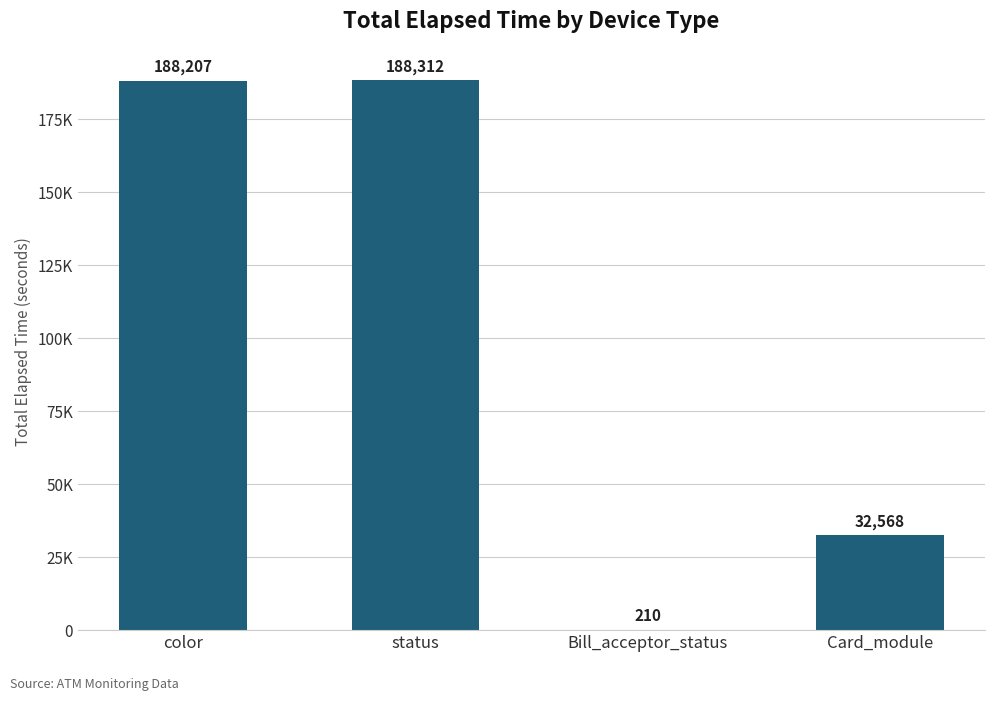

Which category has the lowest value across all series?

Bill_acceptor_status